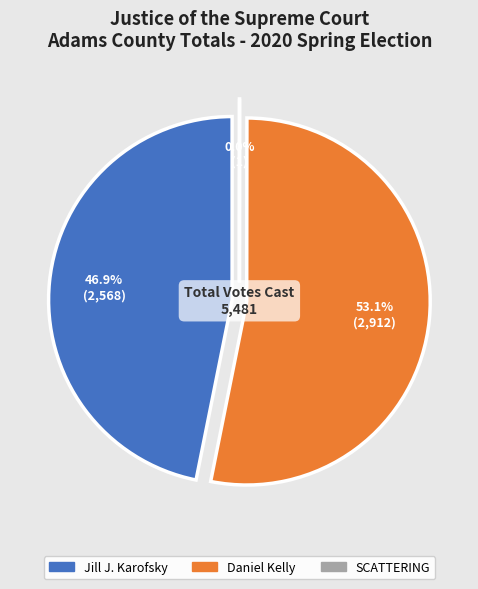

What is the change in value from Daniel Kelly to SCATTERING?

-2911